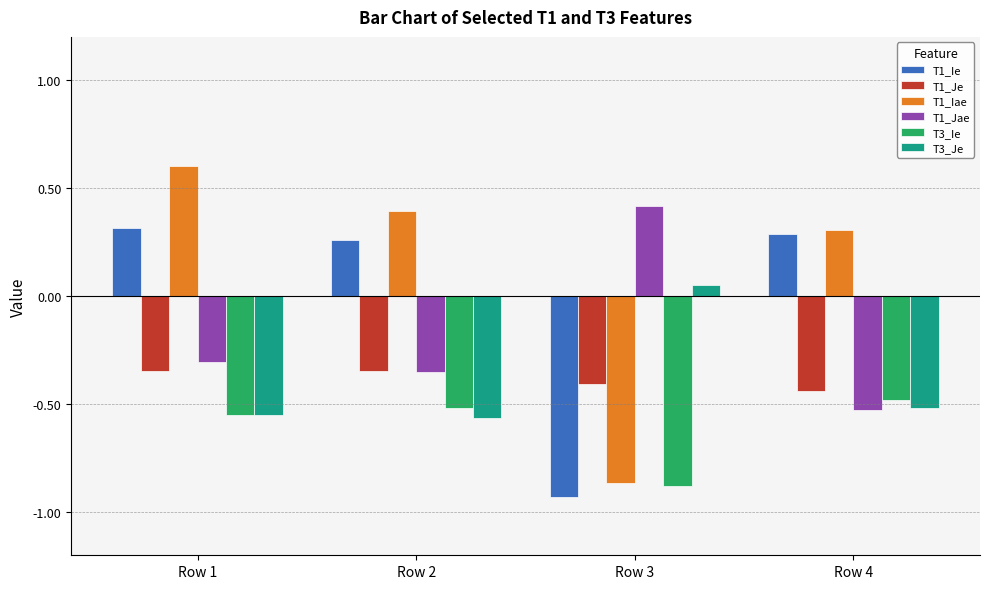

What is the total value across all series at Row 1?

-0.8